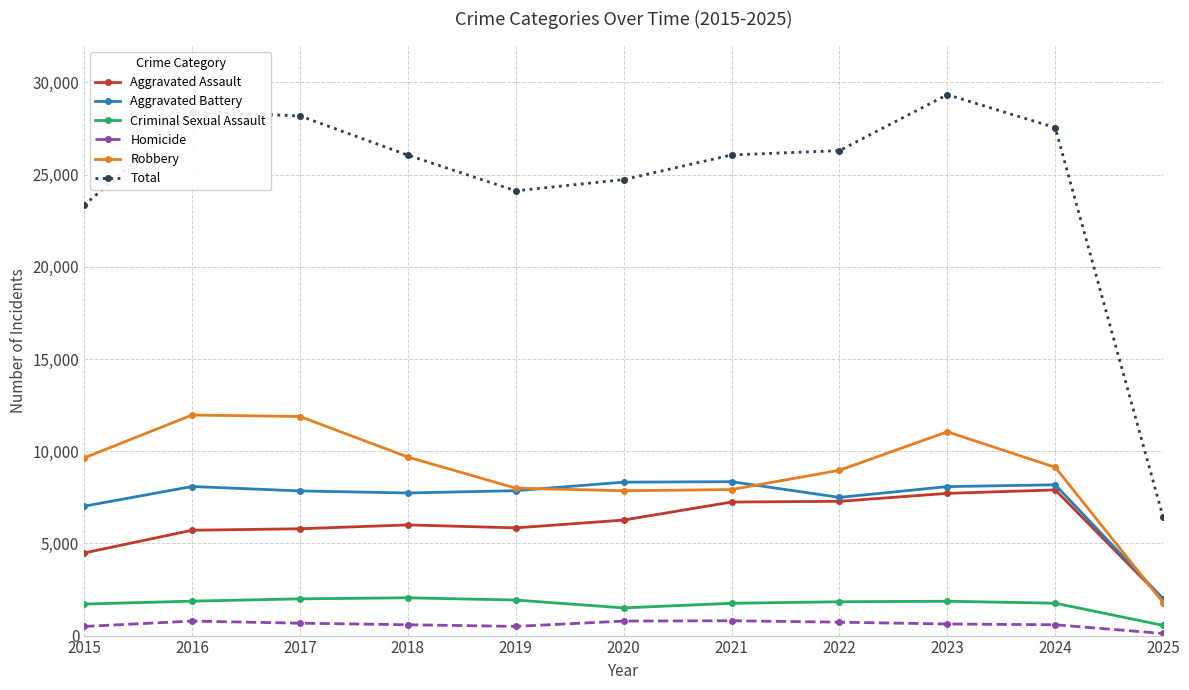

At which label does Aggravated Battery first exceed 7858?

2016